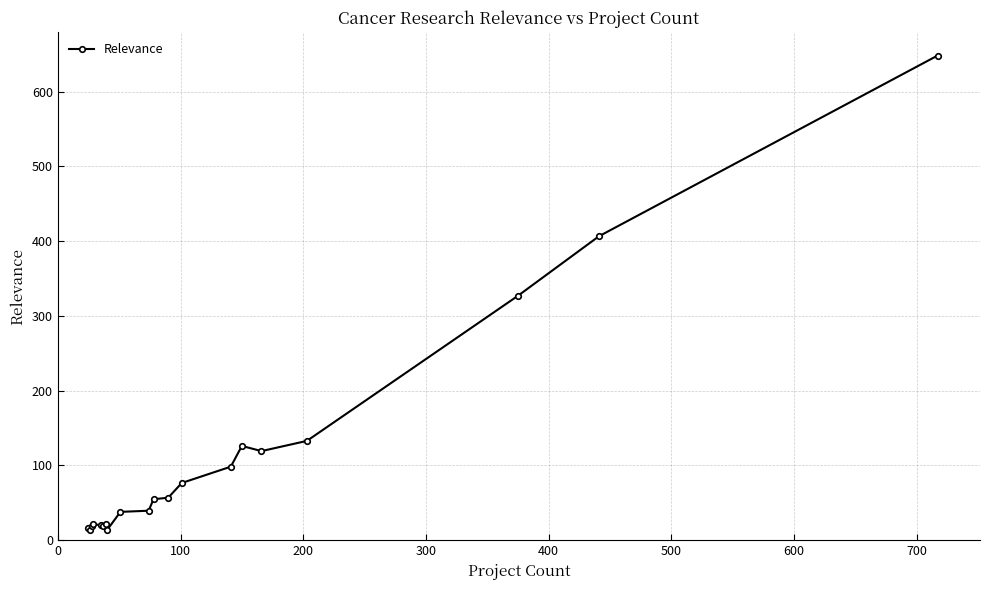

What is the sum of all values?

2267.1